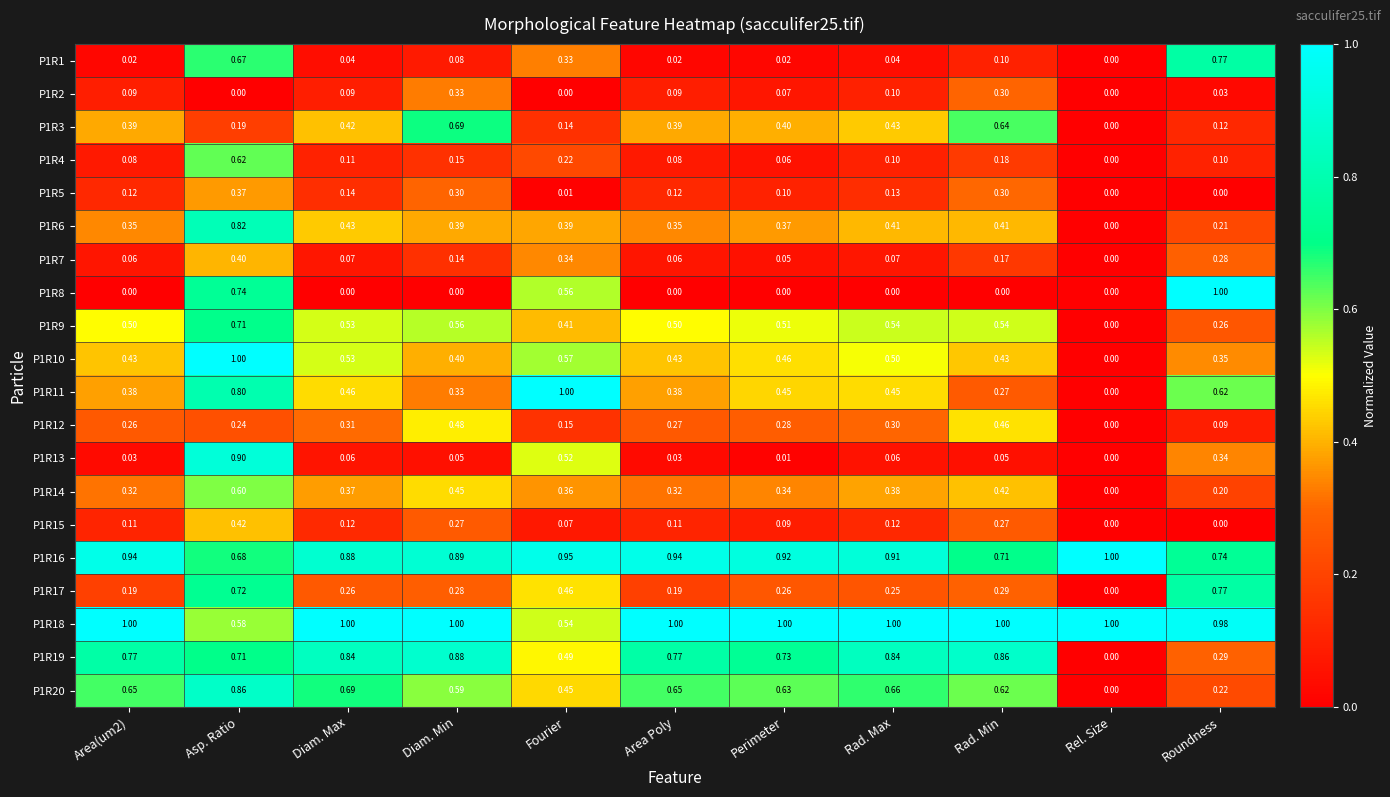

Is the value of P1R7 at Rel. Size greater than the value of P1R20 at Diam. Max?

No